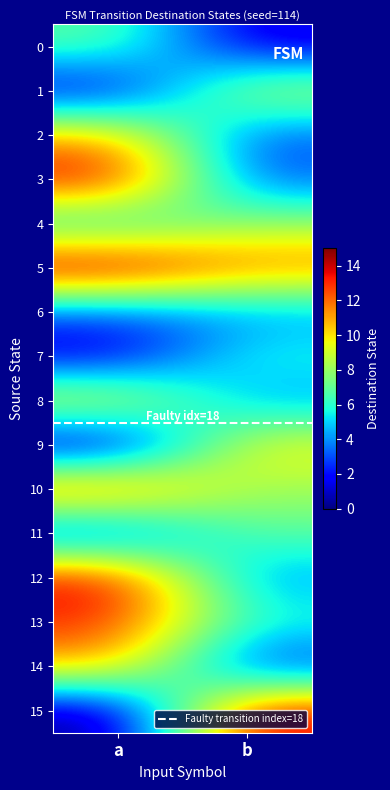

Which series has the largest range (max minus min)?

15